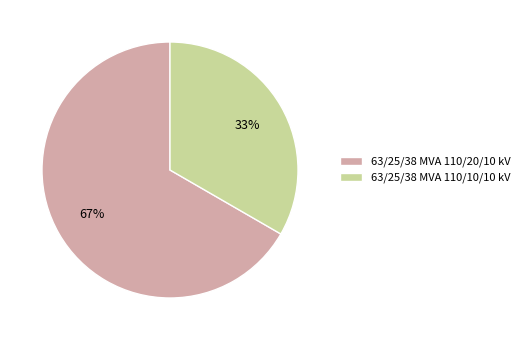

Does 63/25/38 MVA 110/10/10 kV account for over 50% of the chart?

No